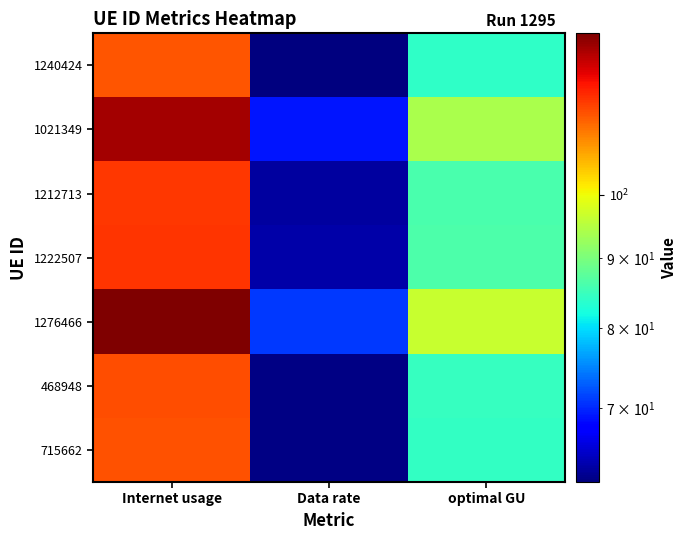

Rank the series at optimal GU from lowest to highest value.

1240424, 715662, 468948, 1212713, 1222507, 1021349, 1276466